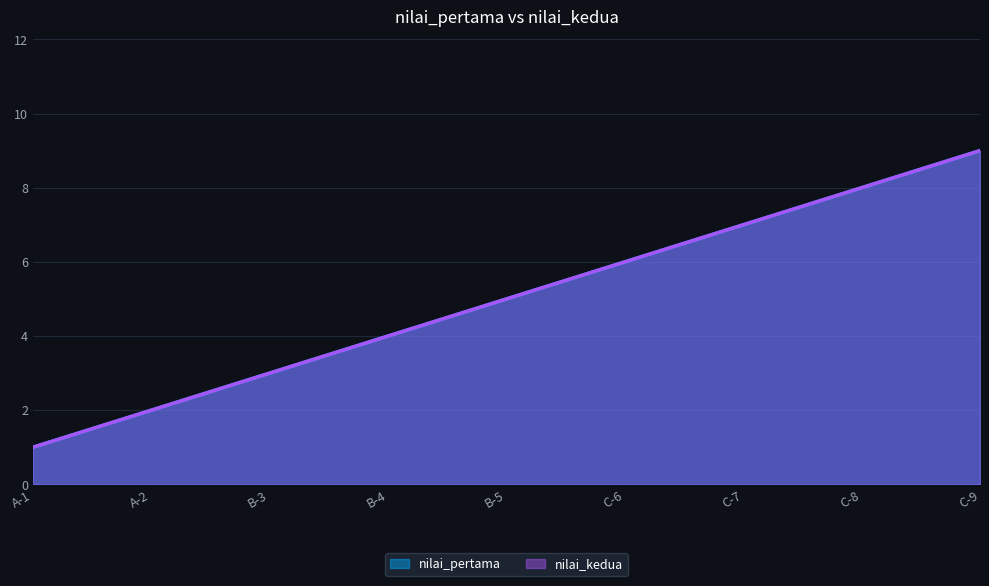

How many distinct data groups are displayed?

2